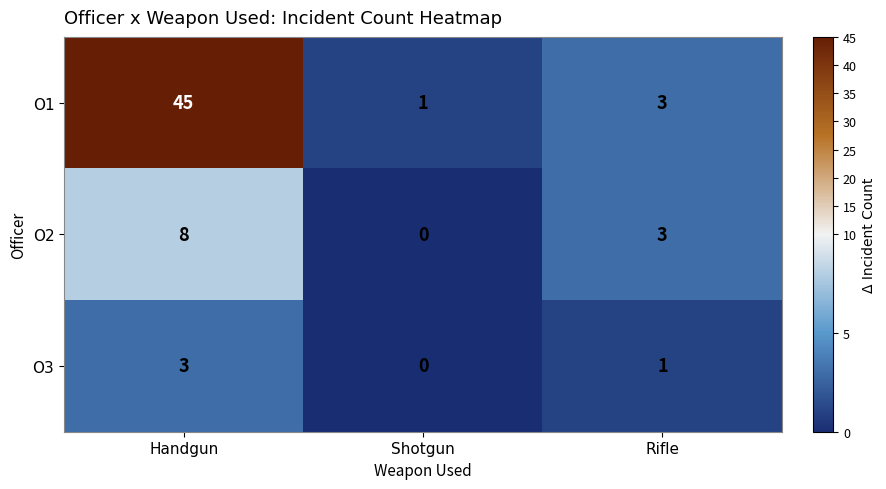

Reading left to right, list all the values displayed in this chart.

O1: Handgun=45	Shotgun=1	Rifle=3
O2: Handgun=8	Shotgun=0	Rifle=3
O3: Handgun=3	Shotgun=0	Rifle=1